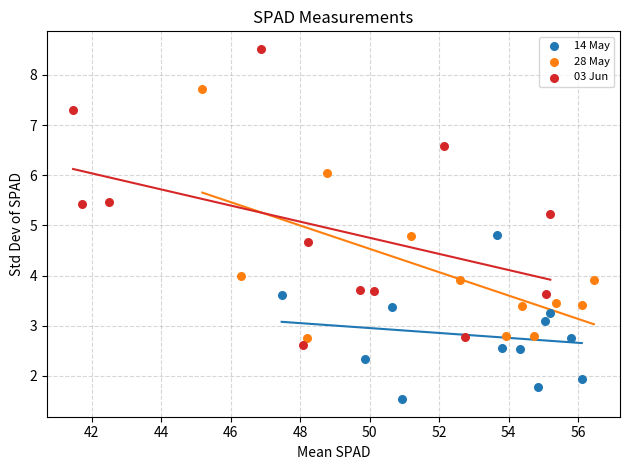

Which series has the widest spread of Y values?

03 Jun